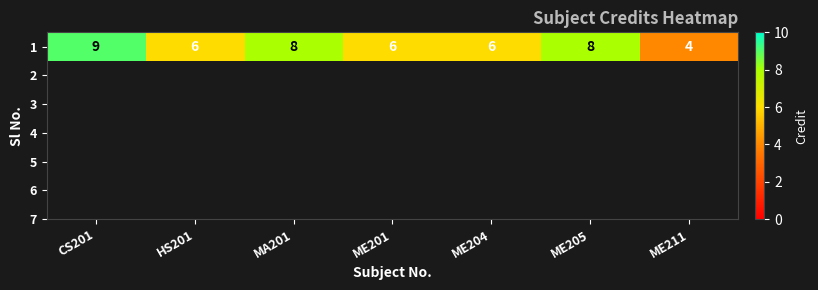

The value at ME205 is 8. True or false?

True